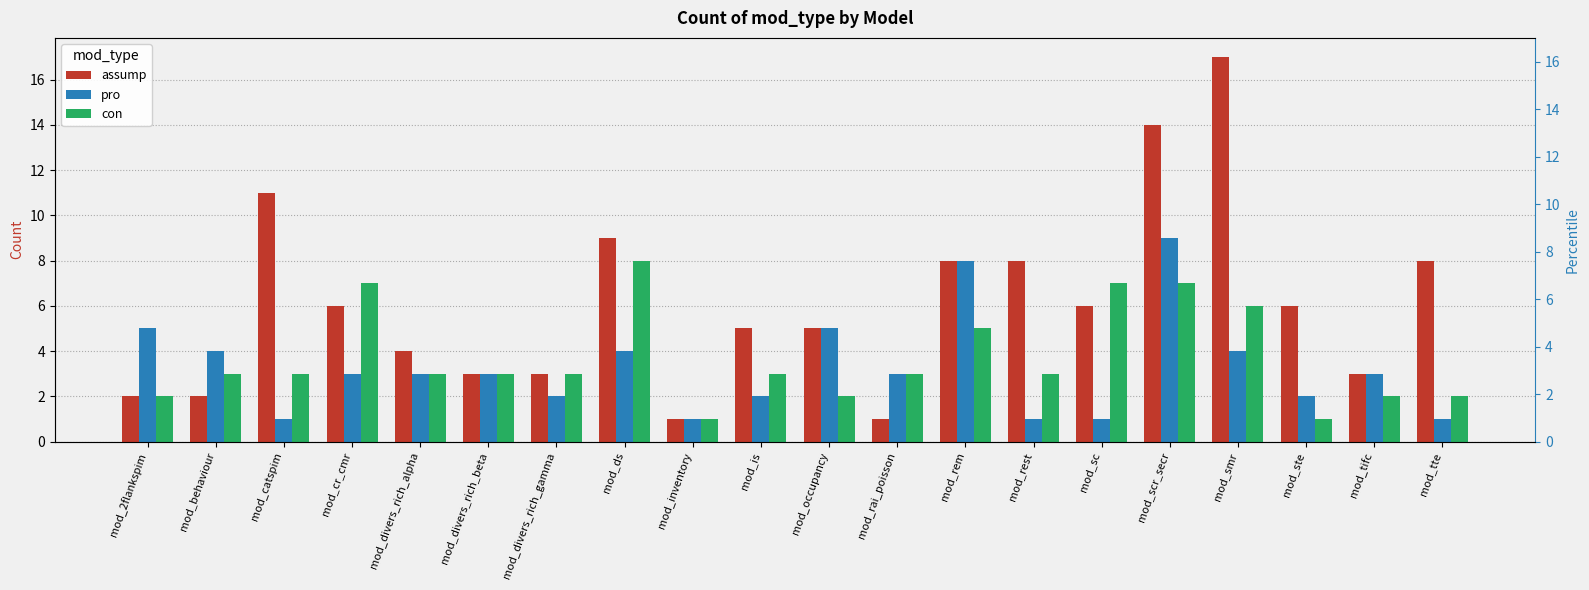

What is the spread (max minus min) of values at mod_is?

3